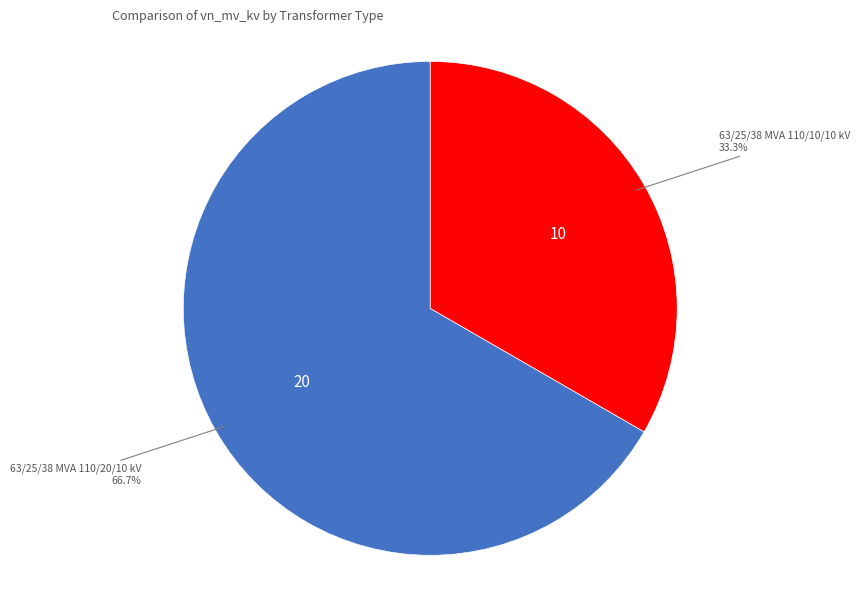

Rank the categories by value from highest to lowest.

63/25/38 MVA 110/20/10 kV, 63/25/38 MVA 110/10/10 kV